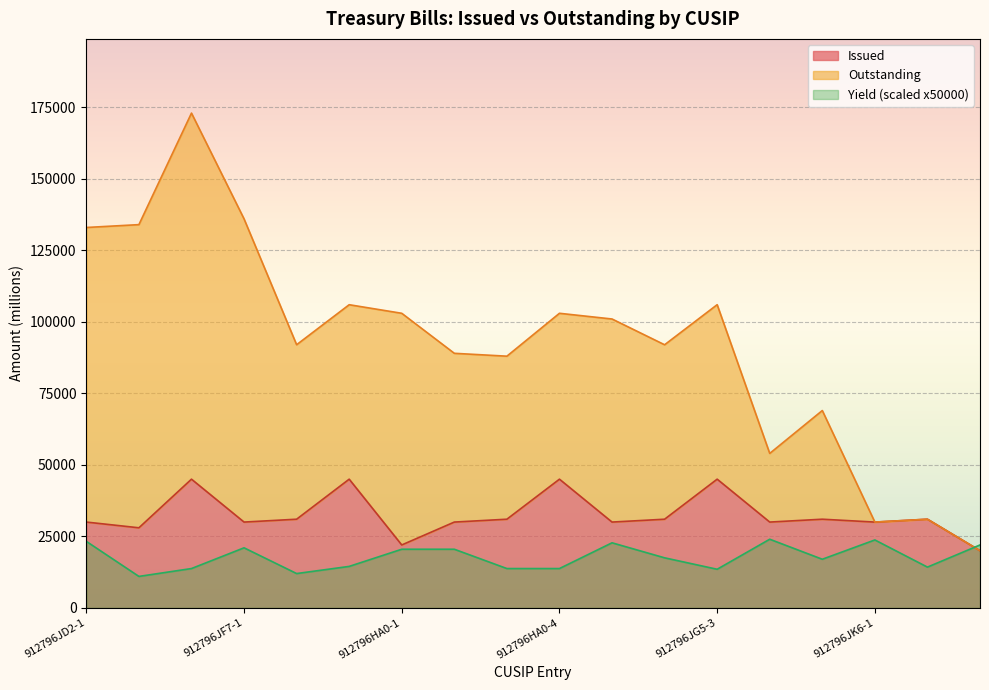

What is the average value of the Yield series?

17708.3